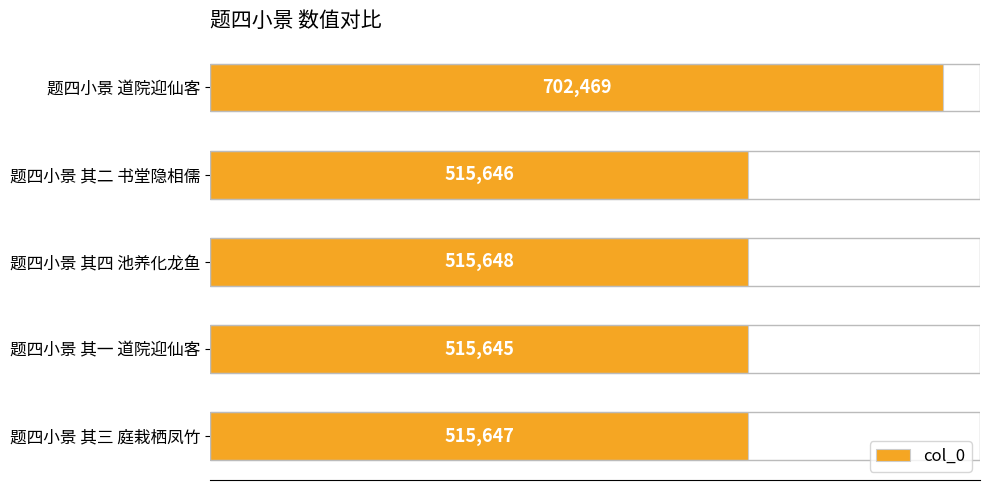

What is the difference between the maximum and second lowest values?

186823